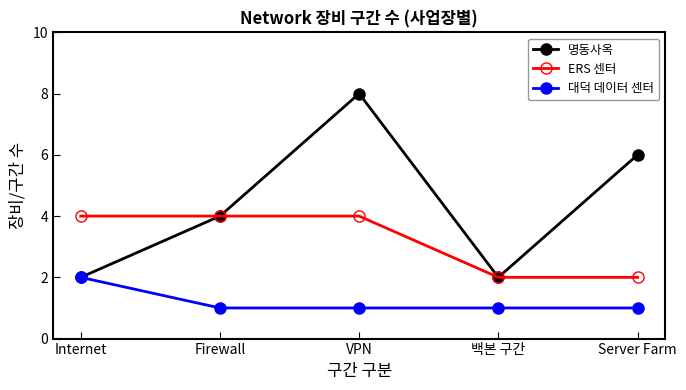

What is the label of the 4th point from the right?

Firewall